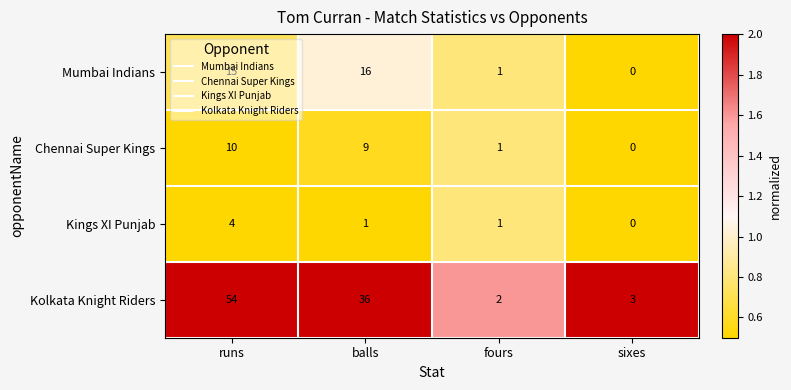

Is it true that Kolkata Knight Riders equals 48 at balls?

False